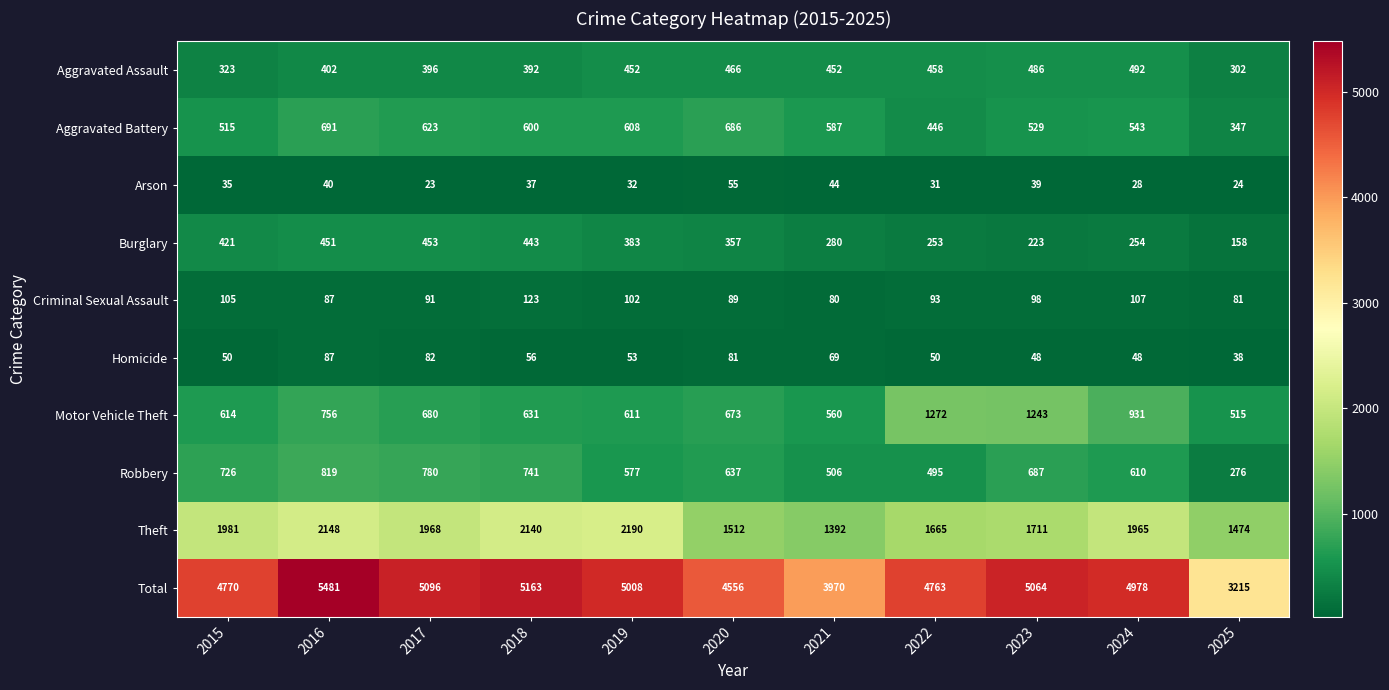

What is the difference between the highest and lowest values at 2023?

5025